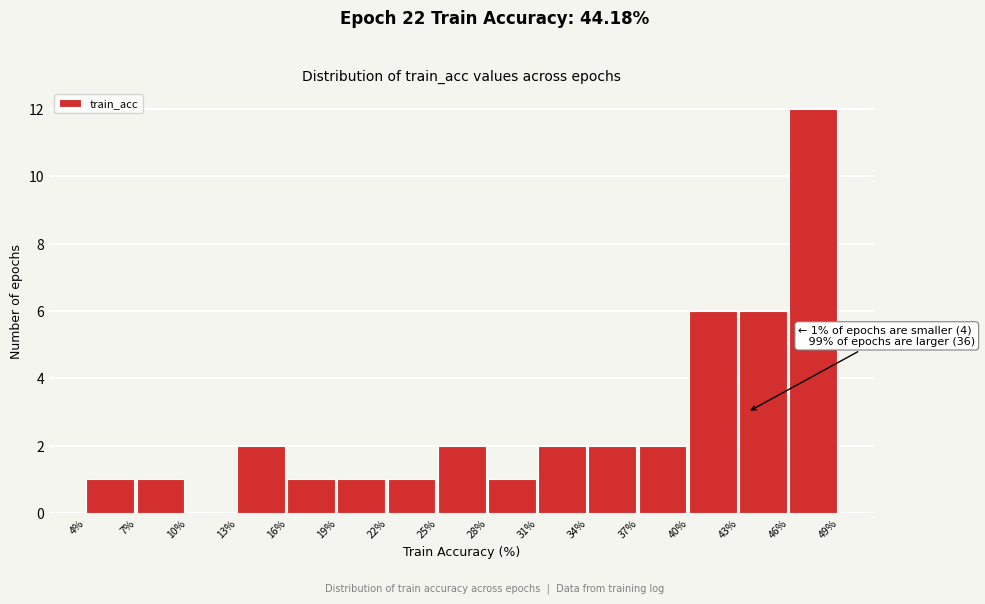

Reading right to left, transcribe all the data shown in this chart.

46%=12	43%=6	40%=6	37%=2	34%=2	31%=2	28%=1	25%=2	22%=1	19%=1	16%=1	13%=2	10%=0	7%=1	4%=1